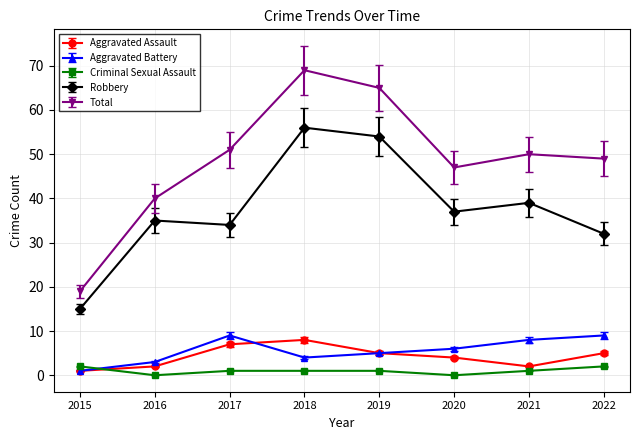

How many Aggravated Assault values are between 2 and 7?

6